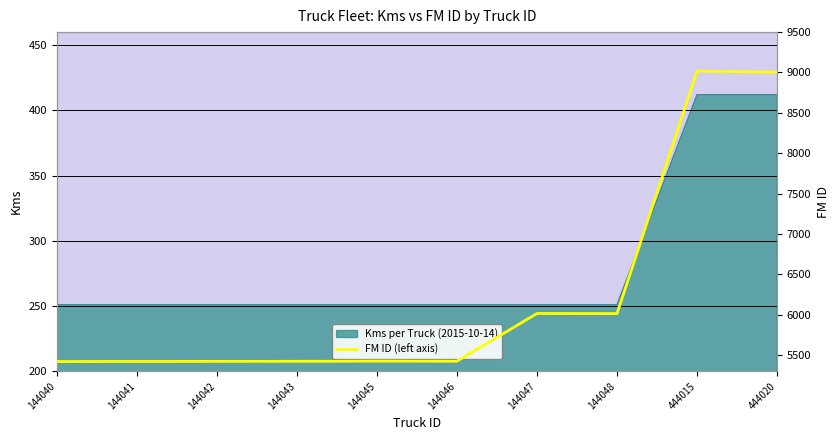

Approximately how many times larger is the value at 444015 compared to 444020?

1.0